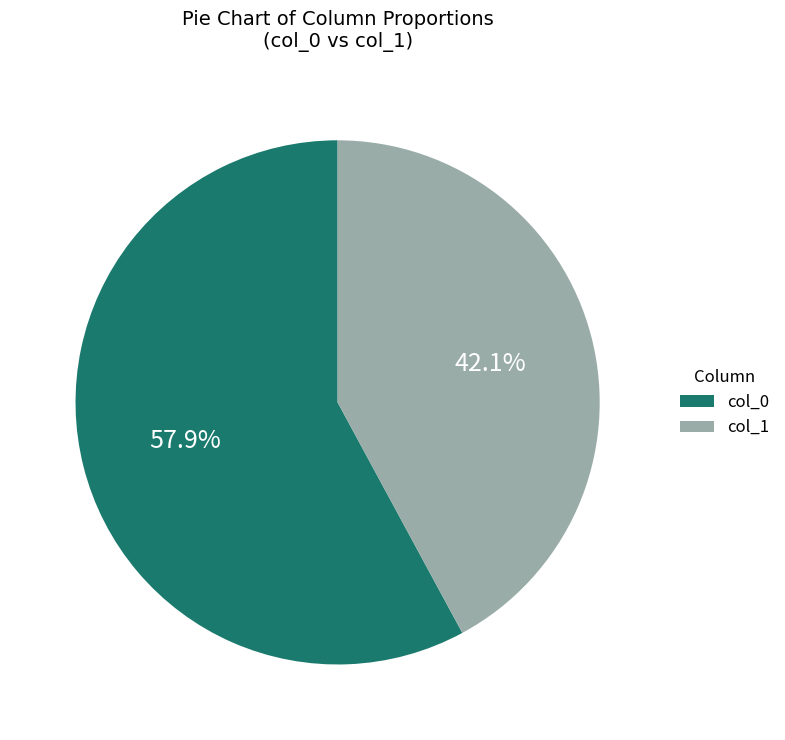

Which slice is the smallest?

col_1